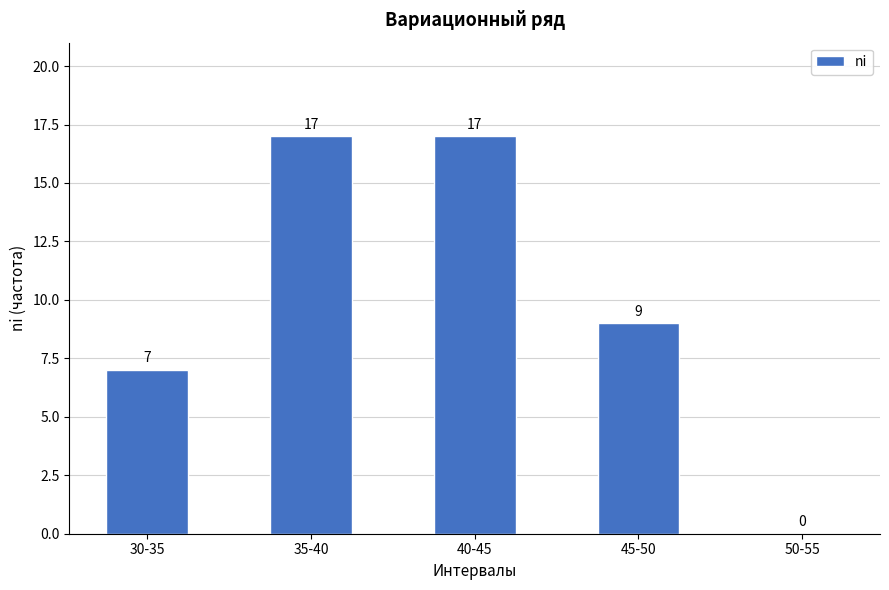

What is the sum of the values at 45-50 and 40-45?

26